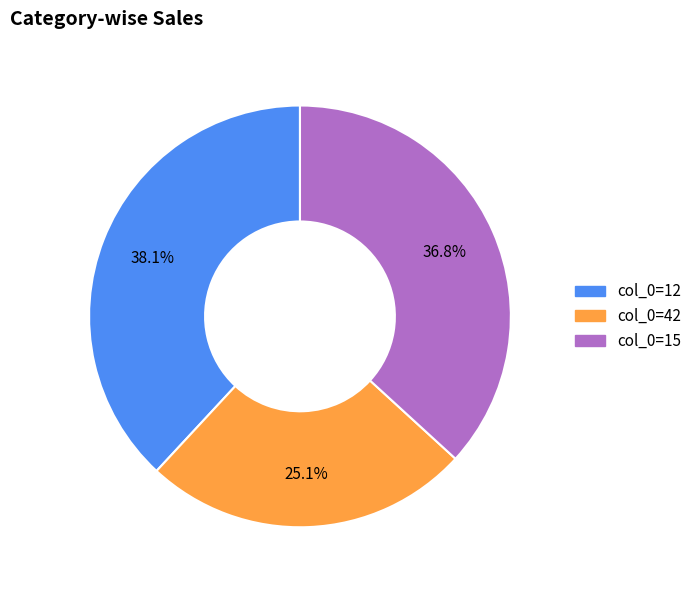

Does any single category account for the majority?

No